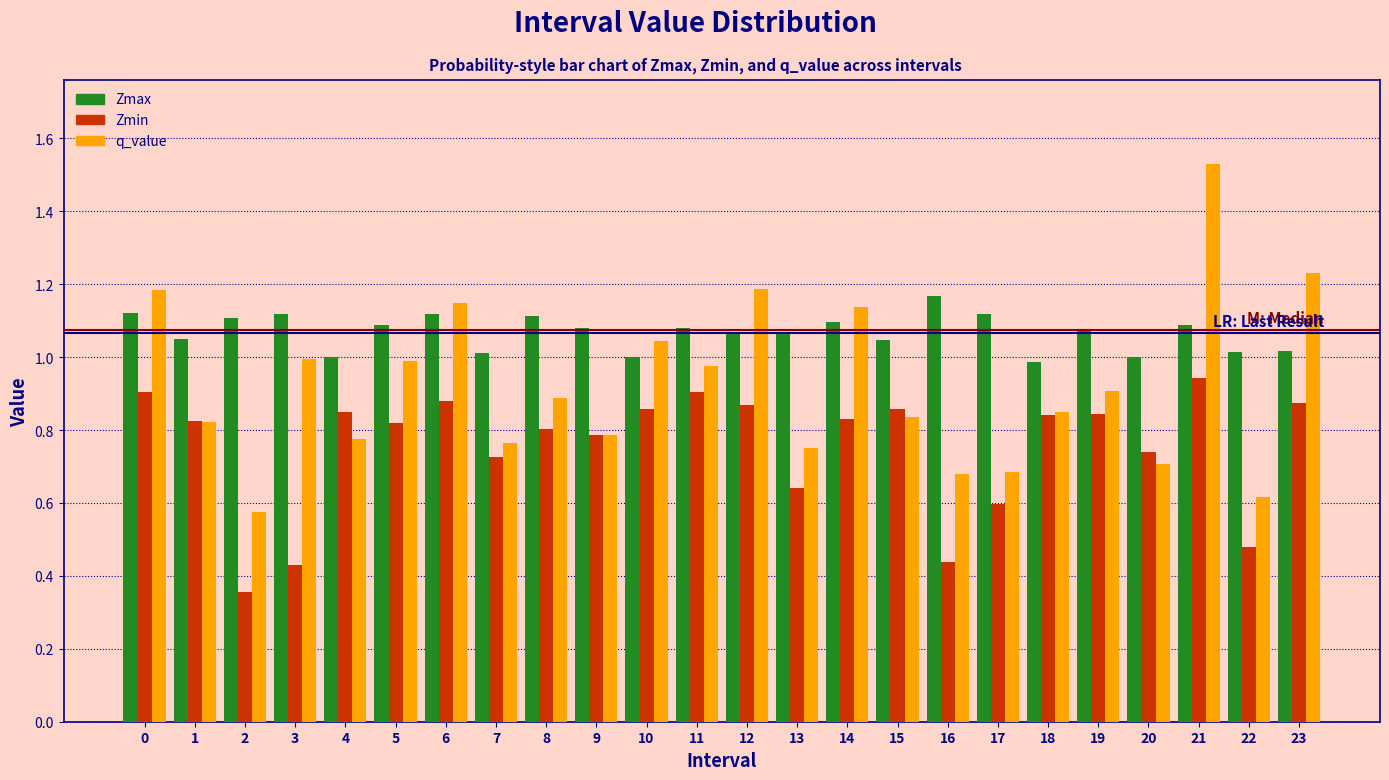

List the series in order of their peak value, highest first.

q_value, Zmax, Zmin